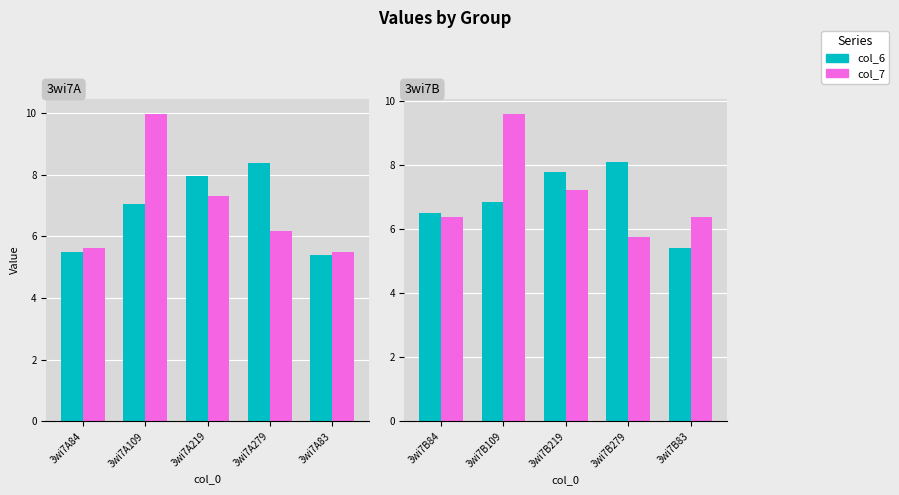

What are all the series names shown in the legend?

col_6, col_7